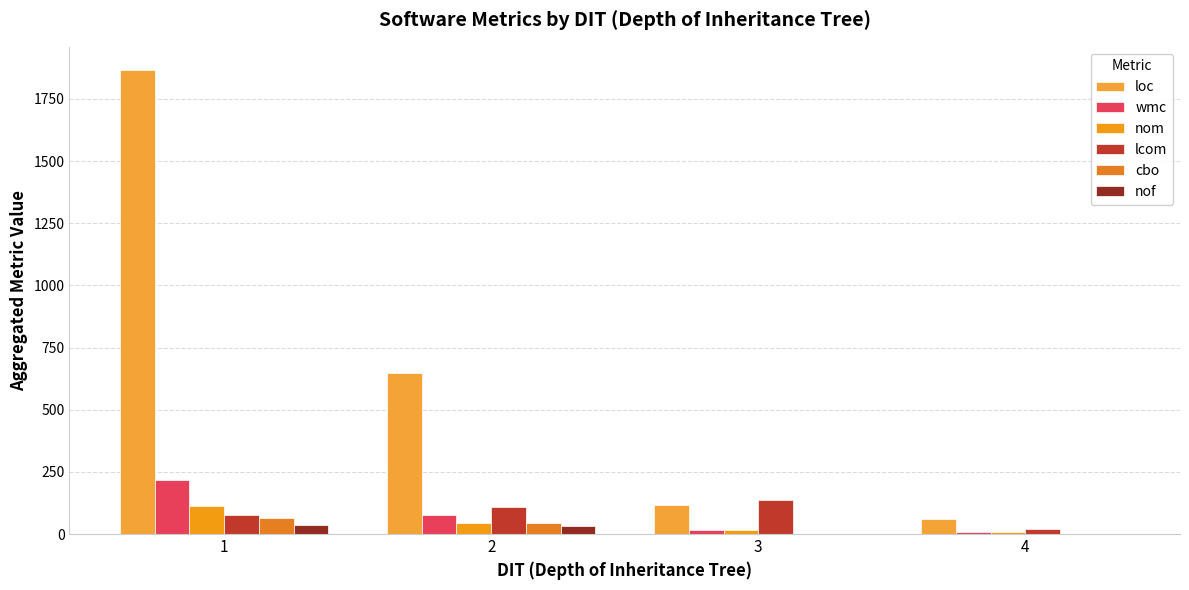

How many distinct data groups are displayed?

6